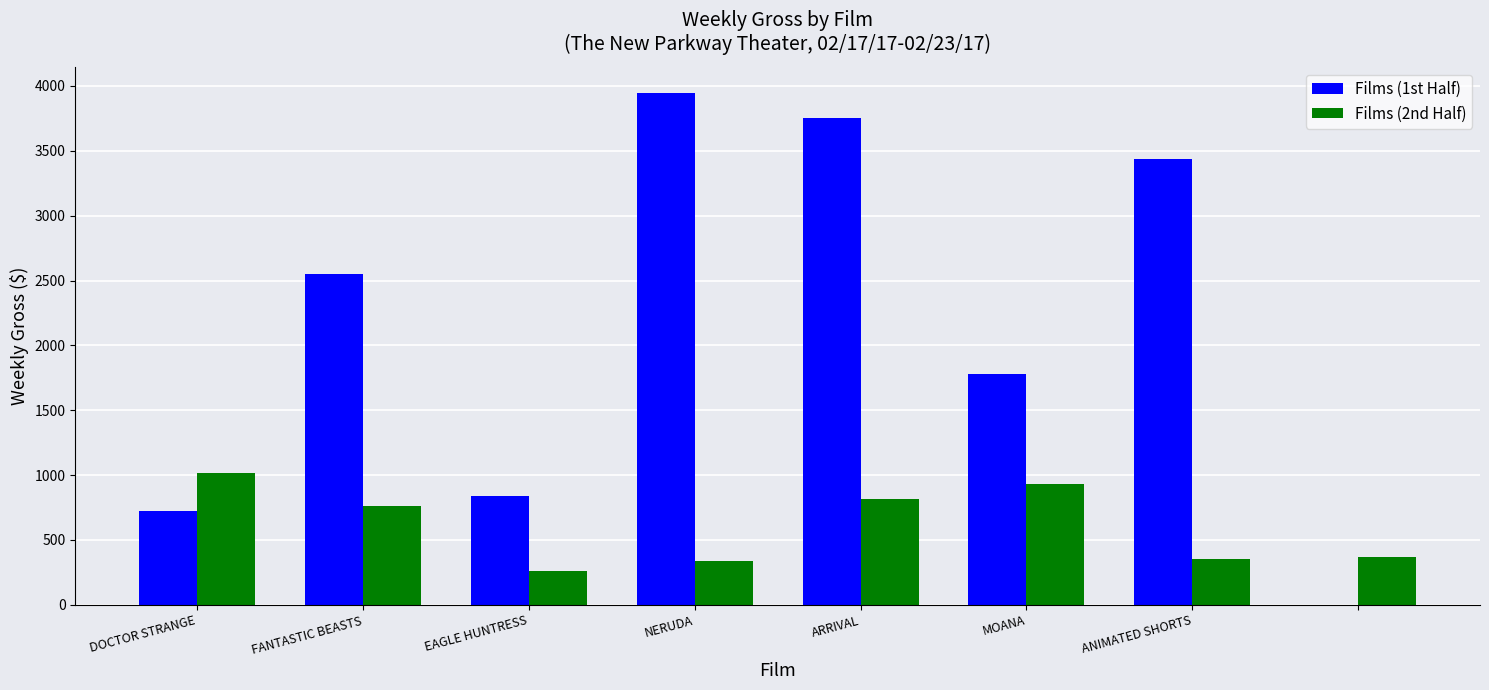

Which series has the largest total across all categories?

Films (1st Half)